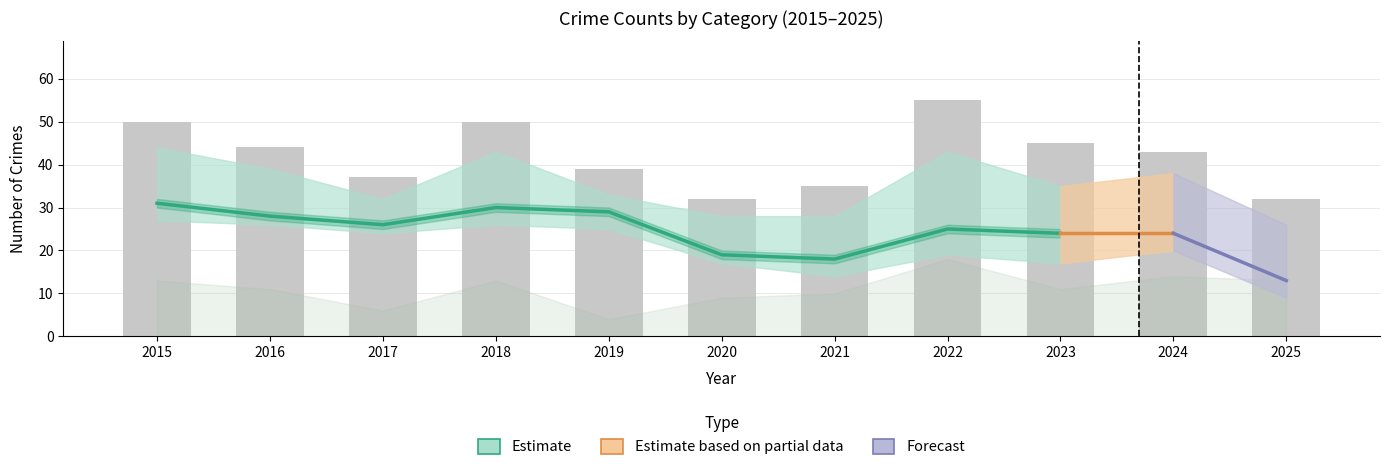

Which label corresponds to the largest value in the chart?

2022